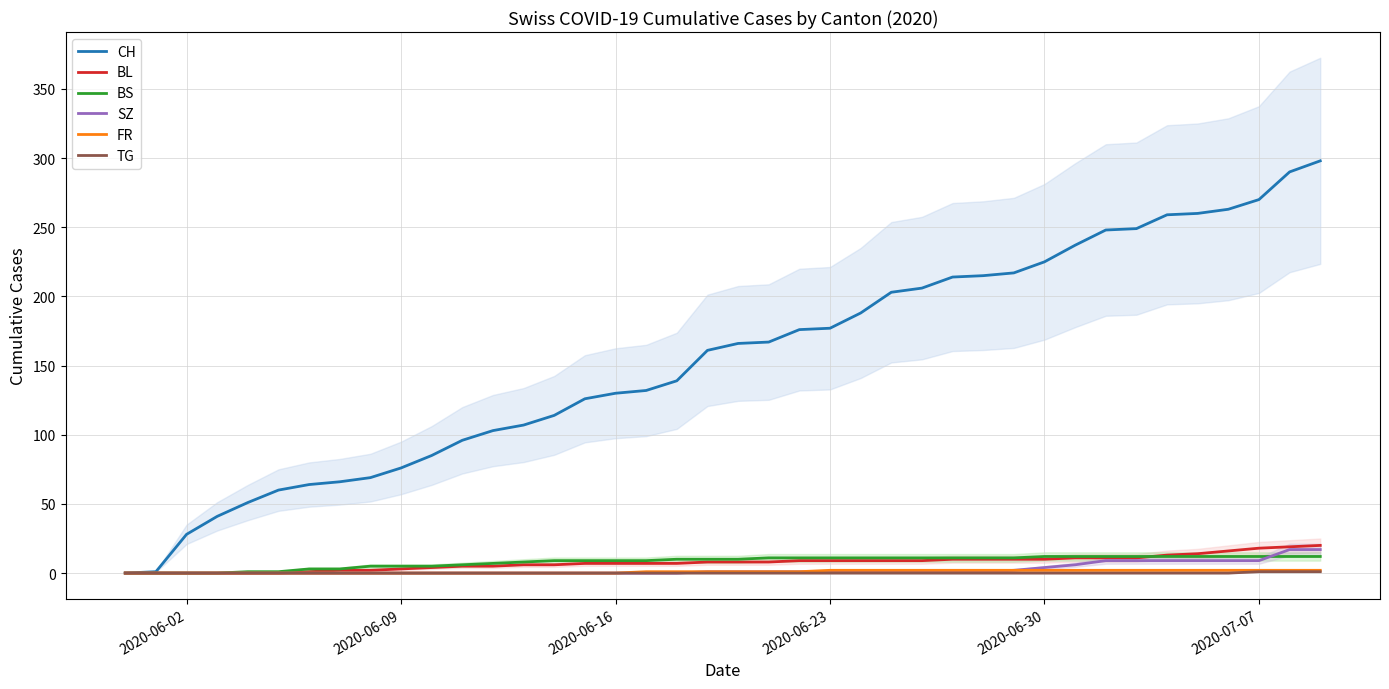

How many positive values does the SZ series have?

21